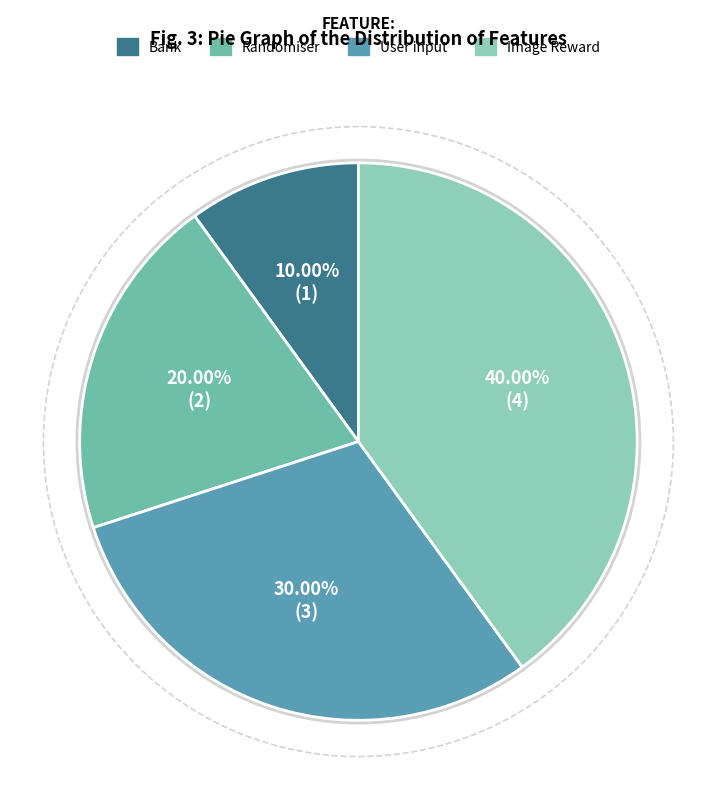

What is the smallest slice in the pie chart?

Bank